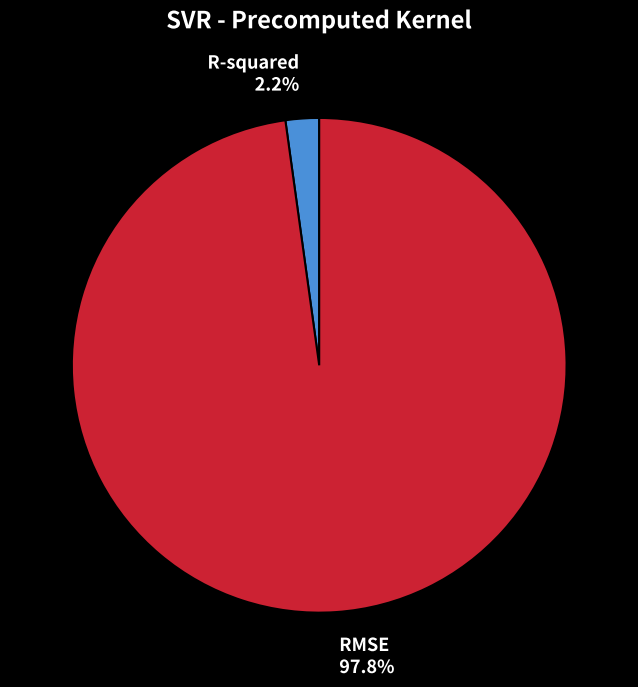

Count the number of slices in the pie.

2